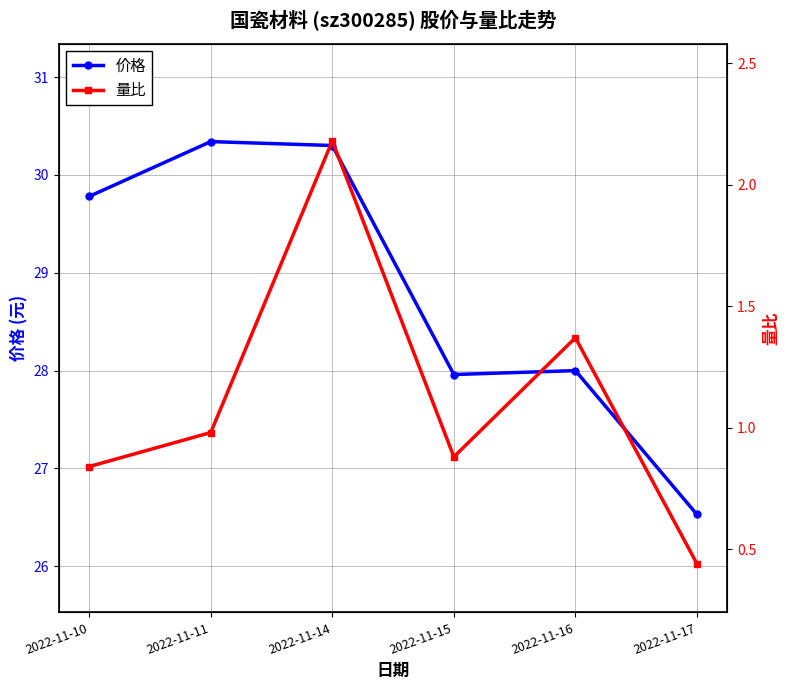

Which label corresponds to the largest value in the chart?

2022-11-11